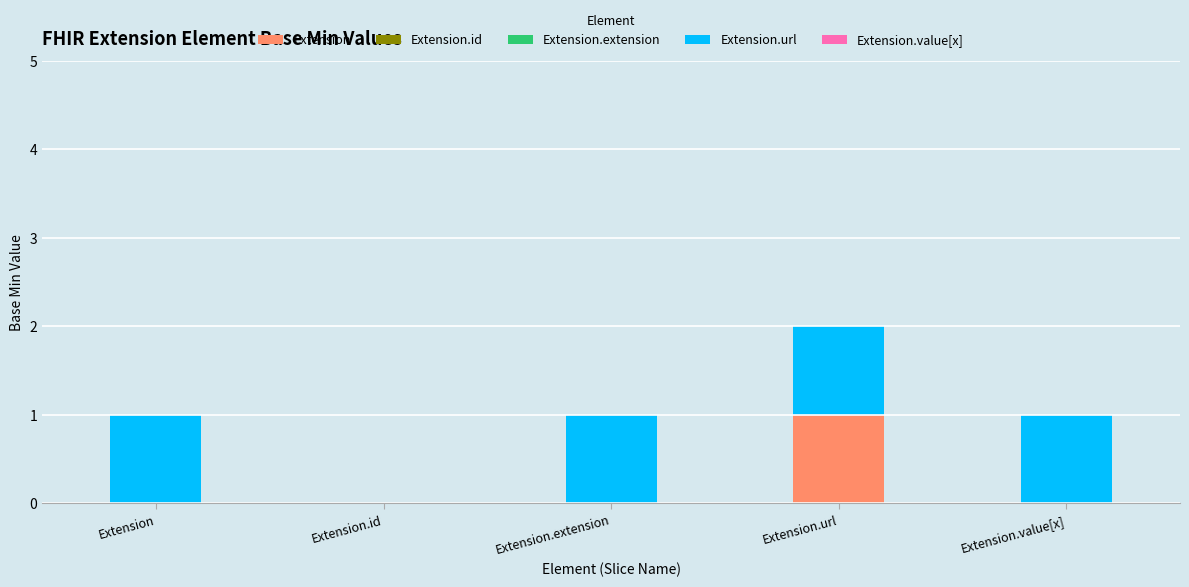

Does the chart contain stacked bars?

Yes